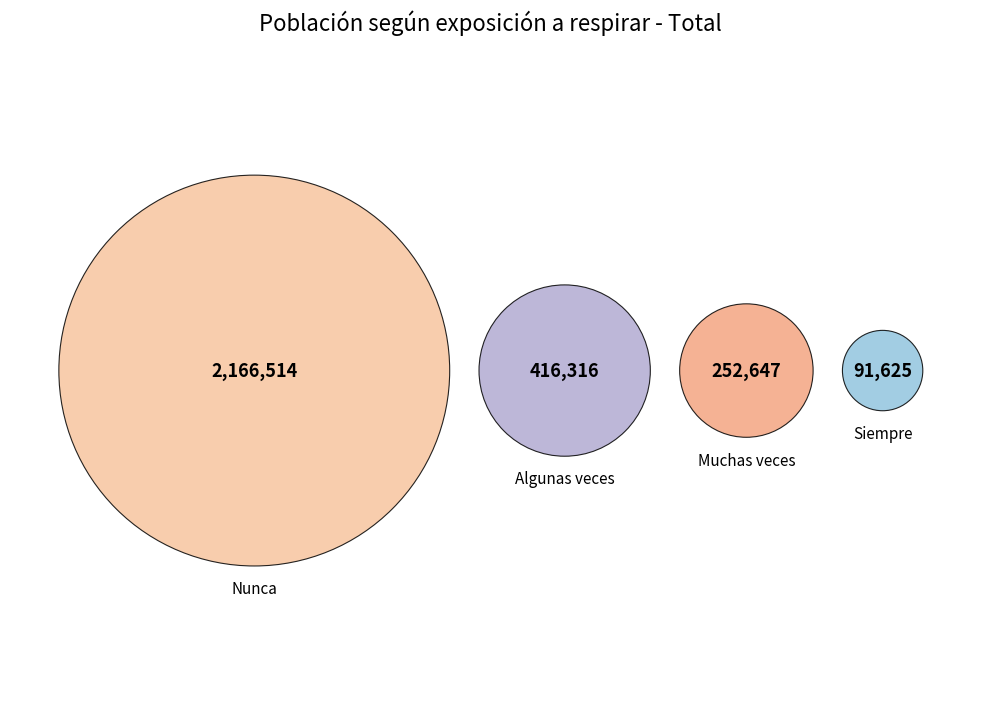

Is it true that Algunas veces is 14% of the pie?

True